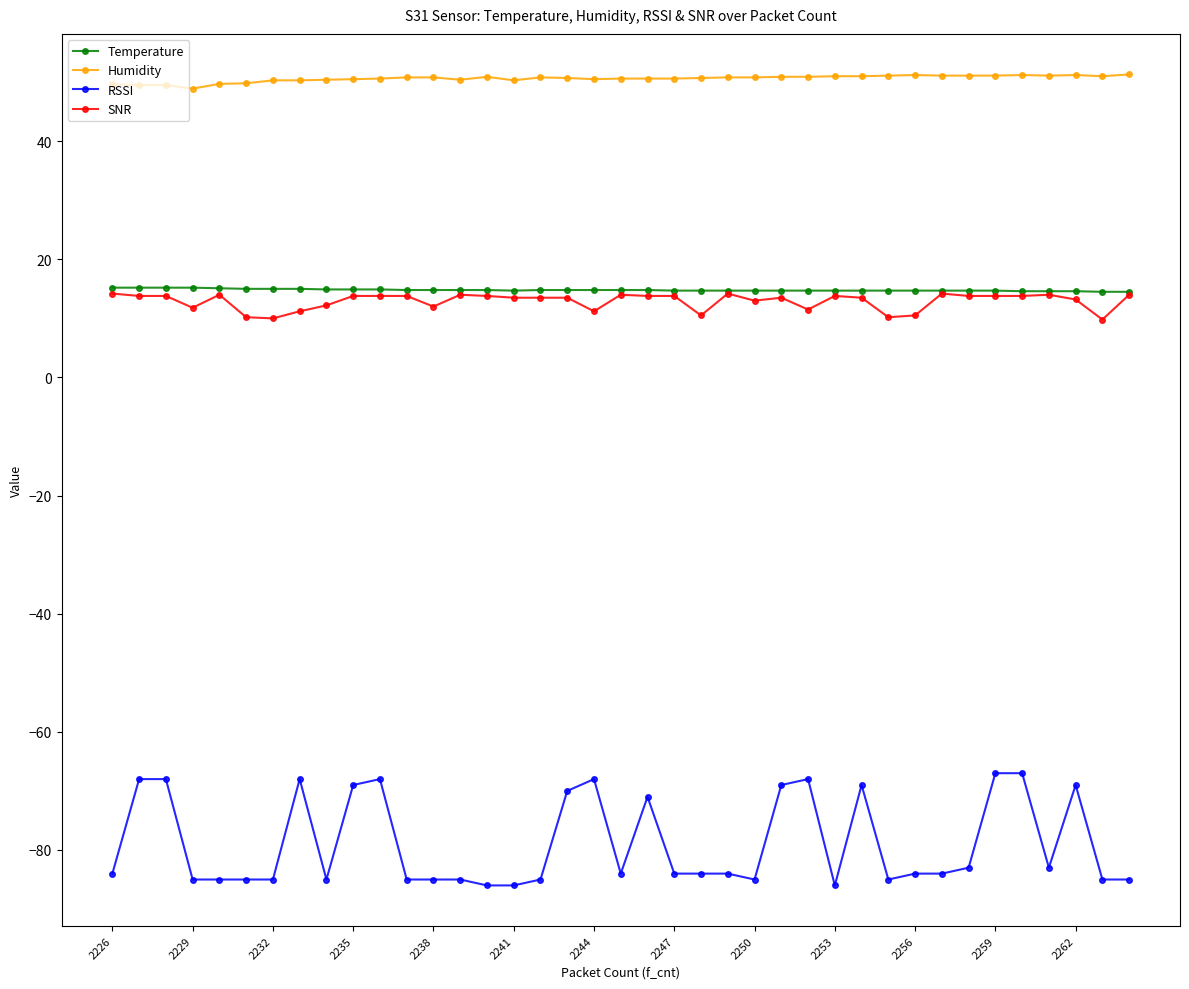

How many lines are shown in the chart?

4